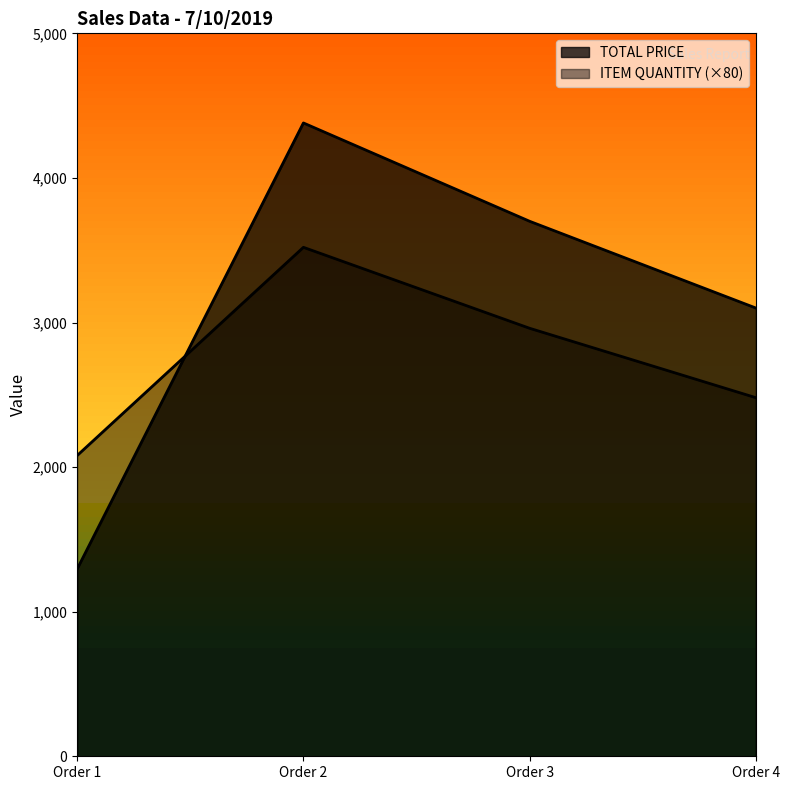

What is the difference between the highest and lowest values at Order 1?

784.9